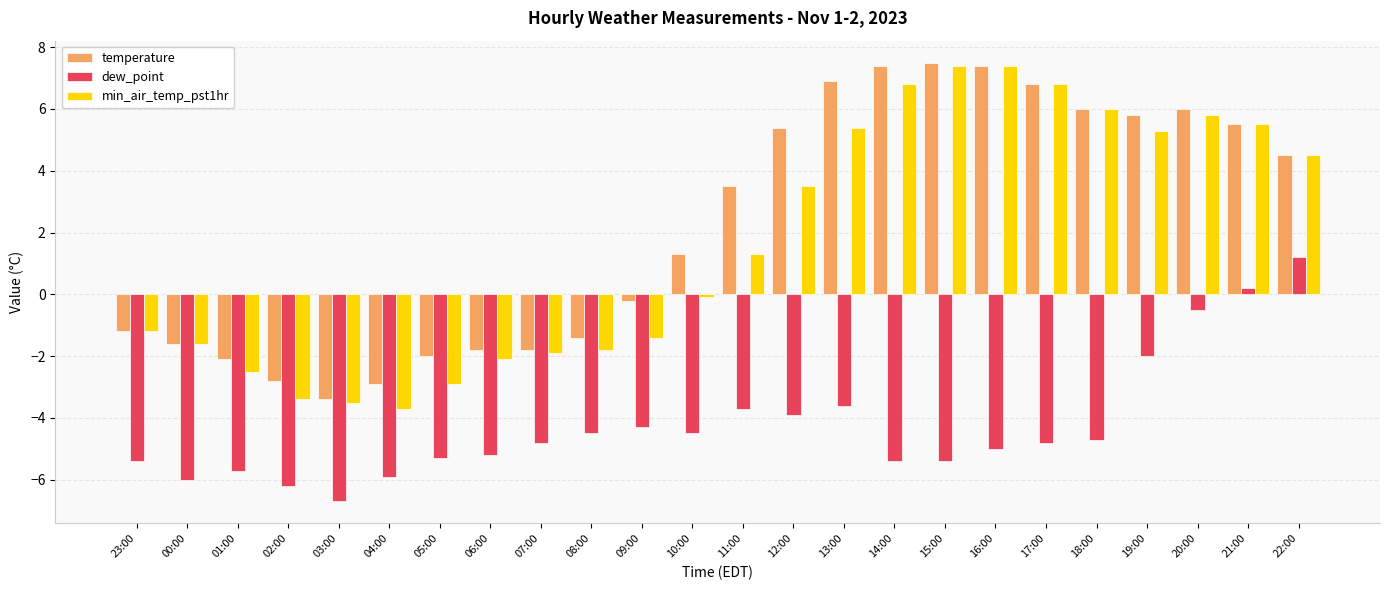

Count the number of data series in this chart.

3